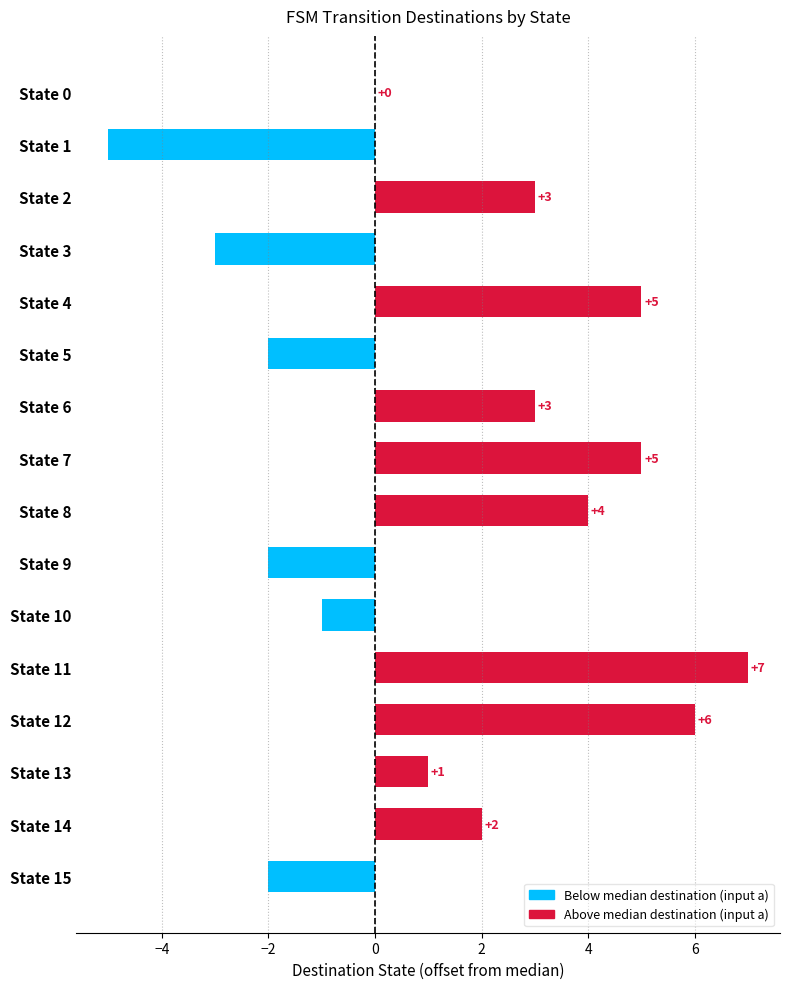

What is the difference between the values at State 8 and State 6?

1